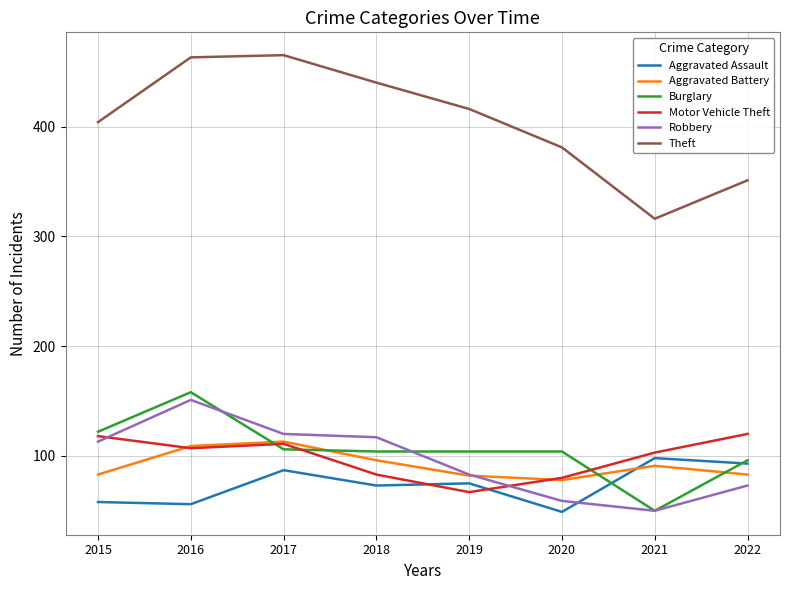

Between 2018 and 2021, which series saw the biggest shift?

Theft